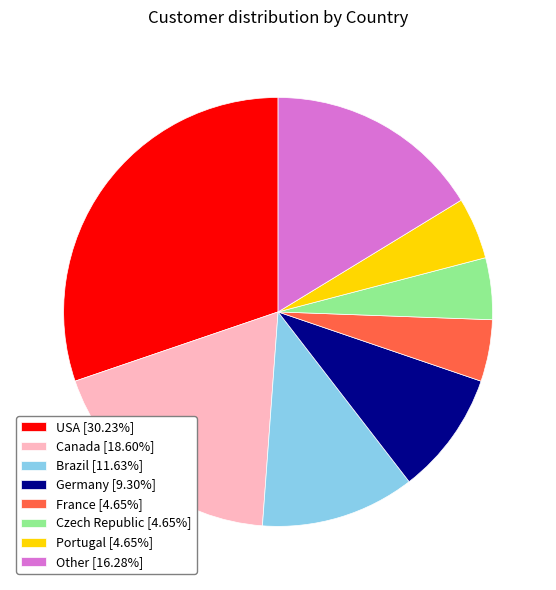

Is the sum of USA [30.23%] and Czech Republic [4.65%] greater than half?

No